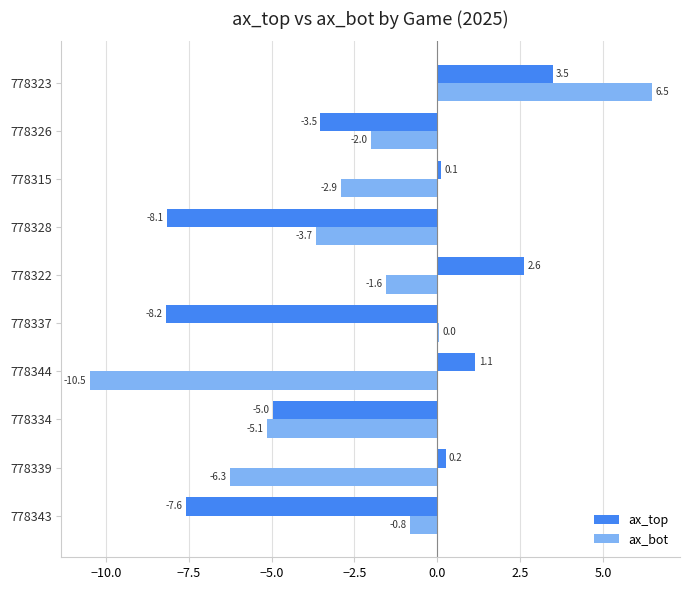

Is it true that ax_top equals 3.5 at 778323?

True